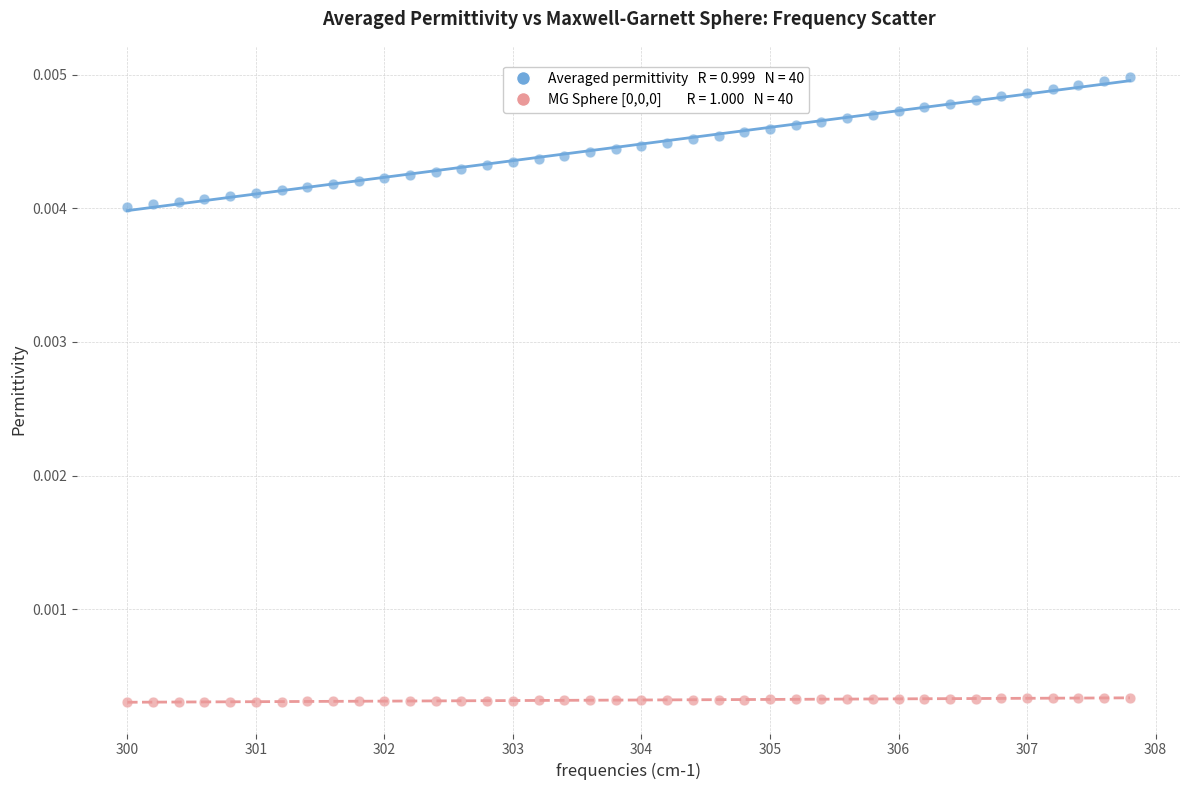

Across all data points, what is the range of X values (max minus min)?

7.8